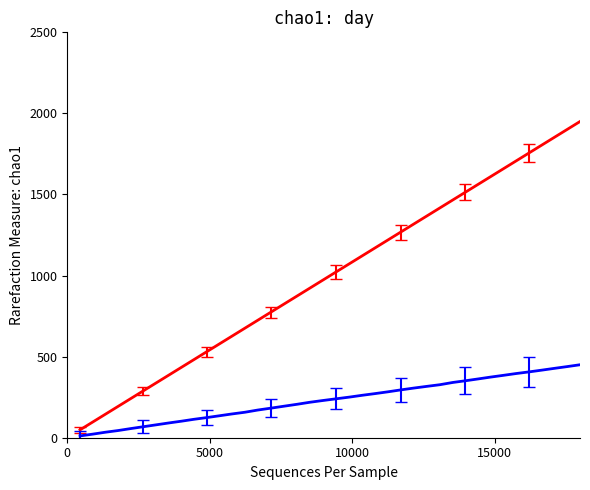

What is the greatest value displayed?

1950.0